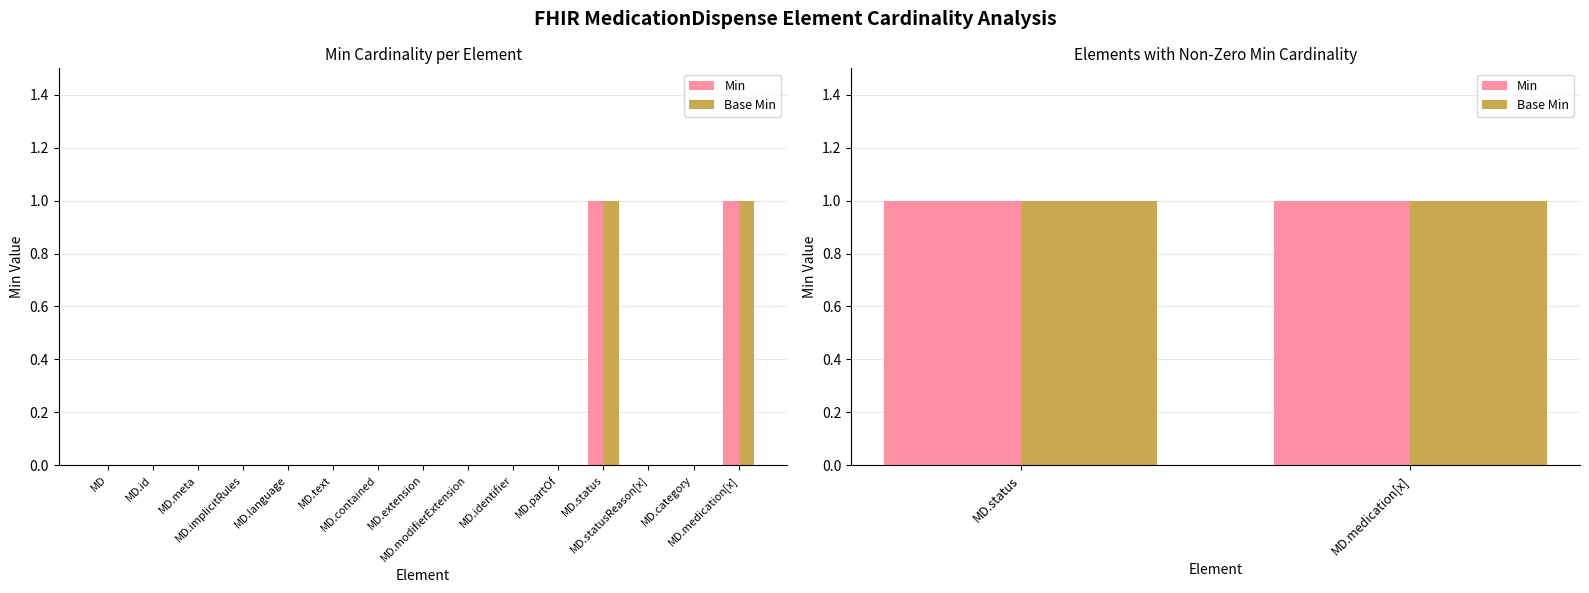

Which series has the widest spread of values?

Min